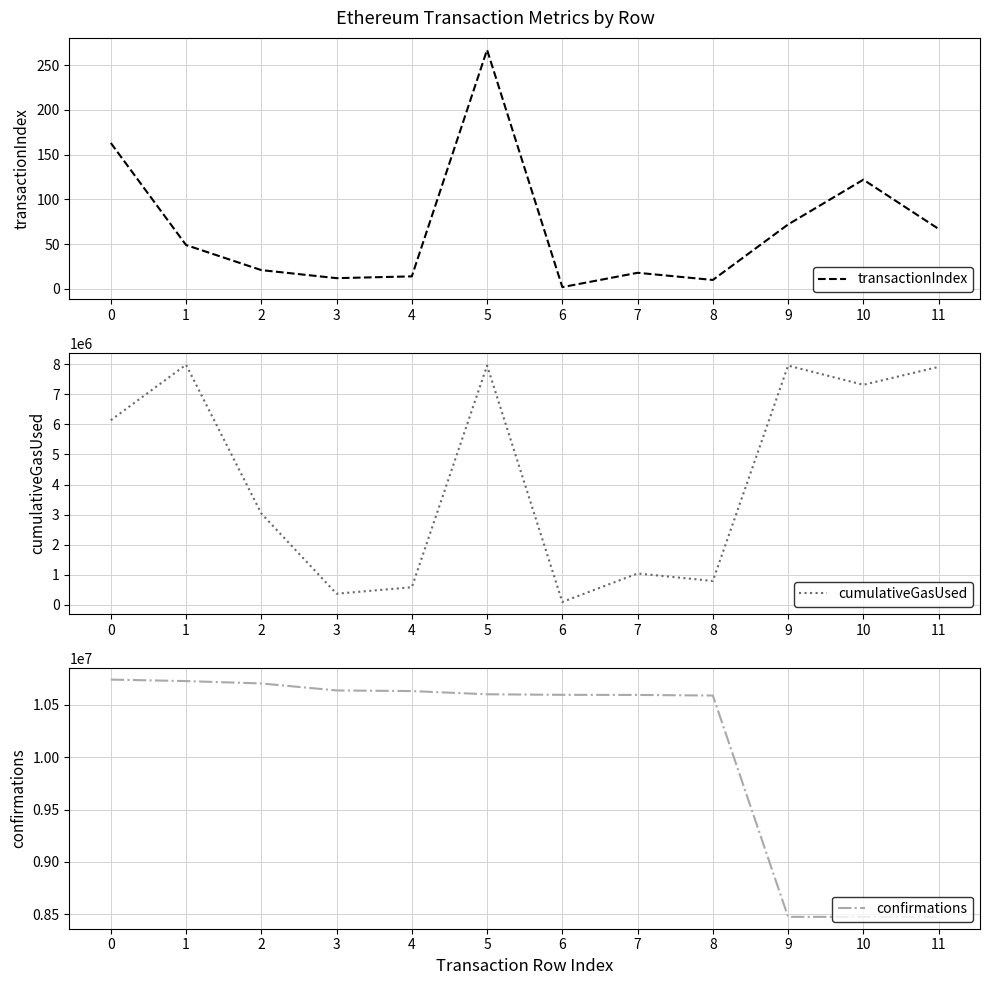

What is the minimum value shown in the chart?

2